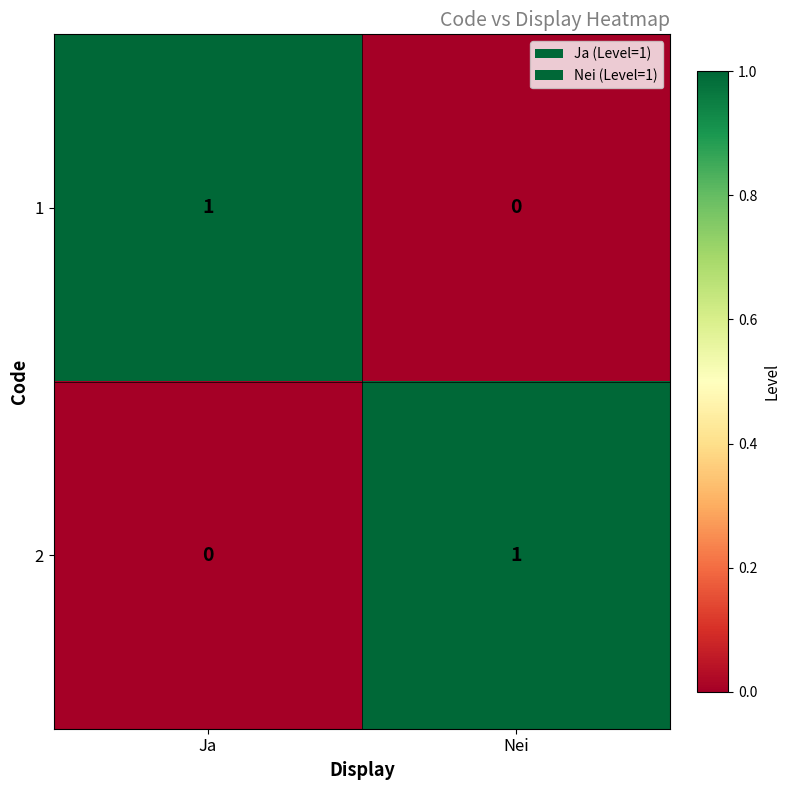

The 1 series shows 0 at Ja. True or false?

False